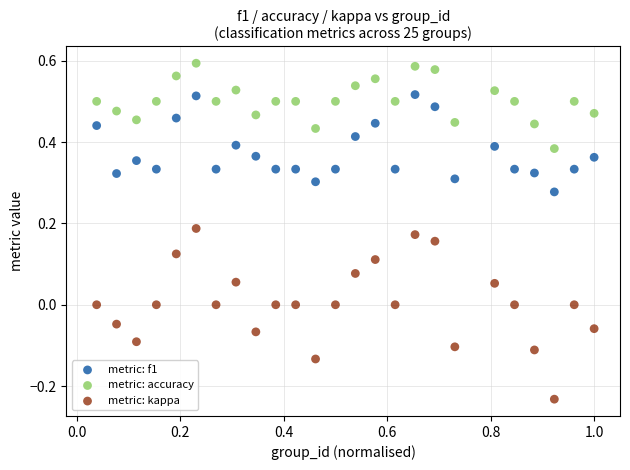

Which series contains the lowest Y value?

metric: kappa